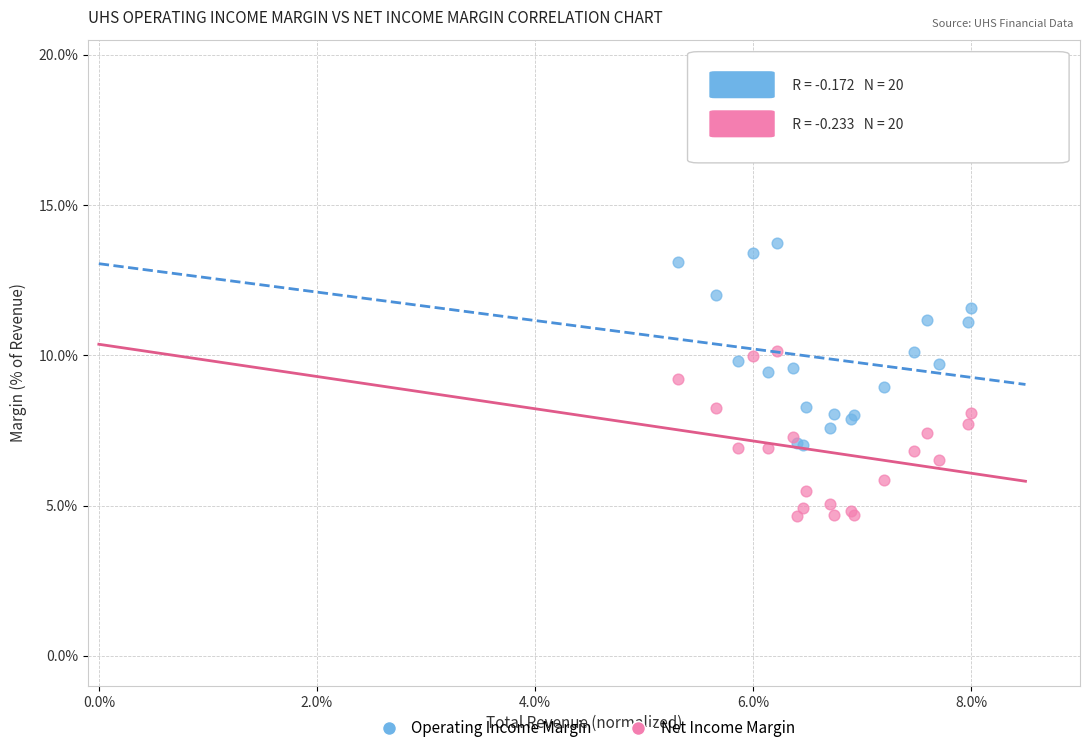

Which series has the widest spread of Y values?

Operating Income Margin